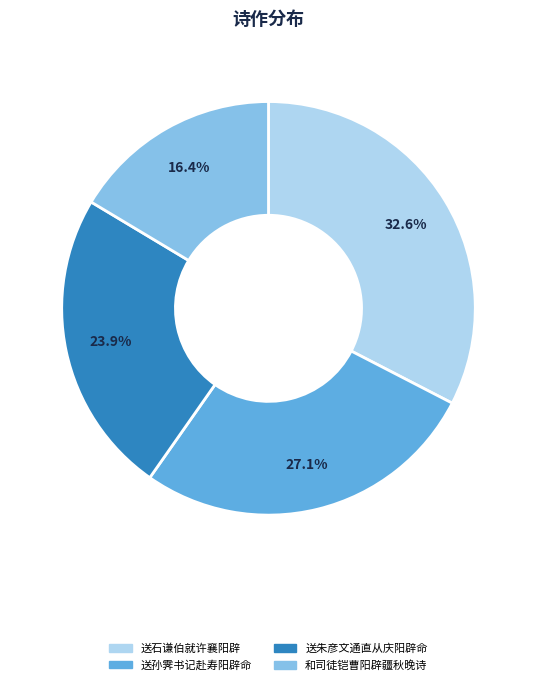

To the nearest percent, what is the difference between the 送朱彦文通直从庆阳辟命 and 送孙霁书记赴寿阳辟命 slice percentages?

3%